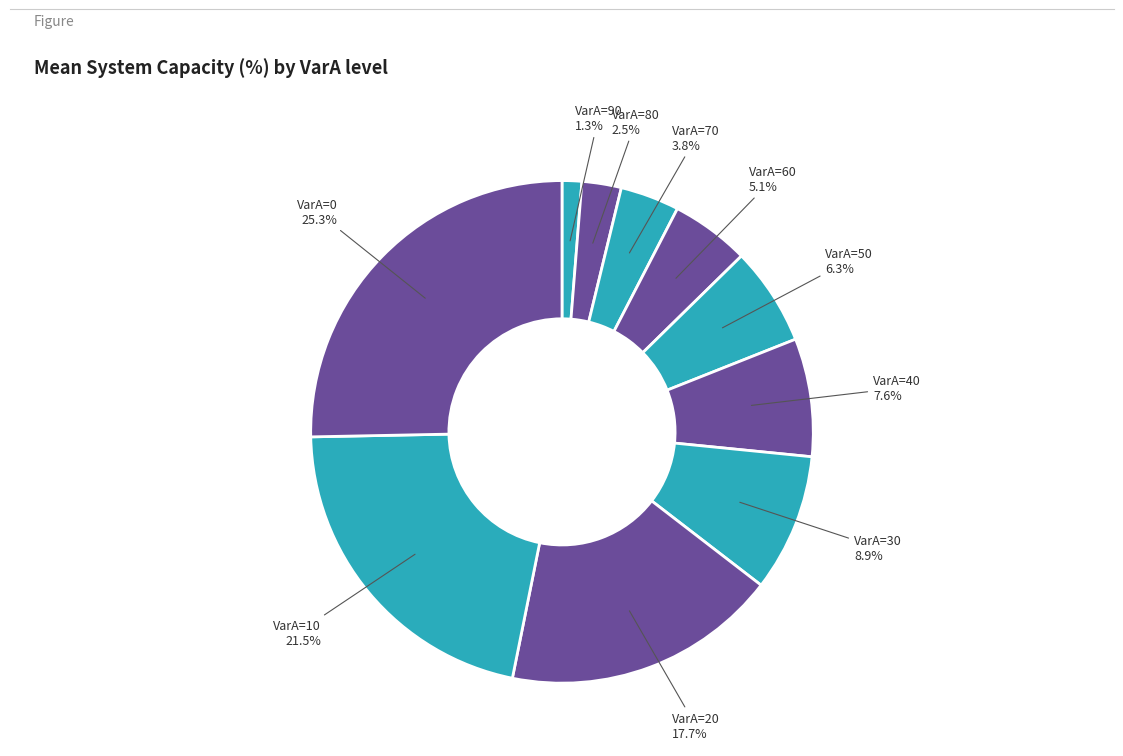

What is the ratio of the value at VarA=70 to the value at VarA=40?

0.5